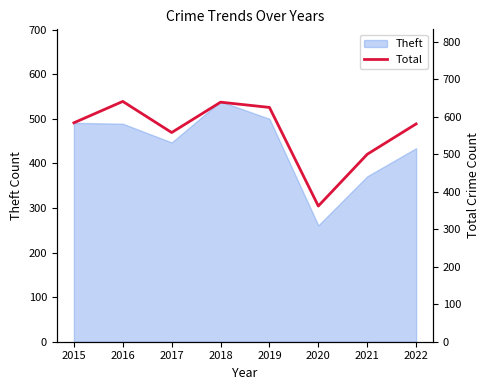

What is the difference between the maximum and minimum values?

279